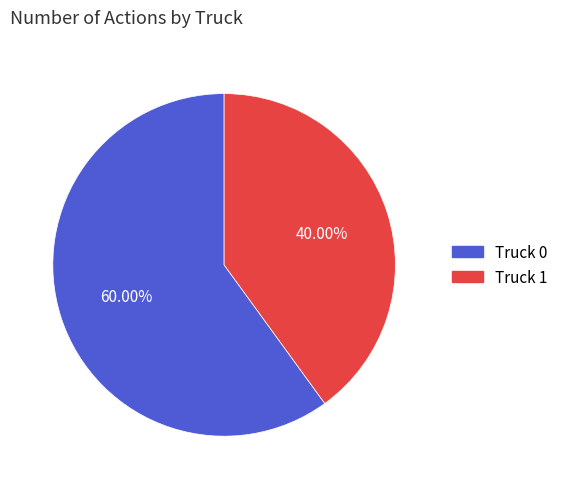

What is the ratio of the value at Truck 1 to the value at Truck 0?

0.7